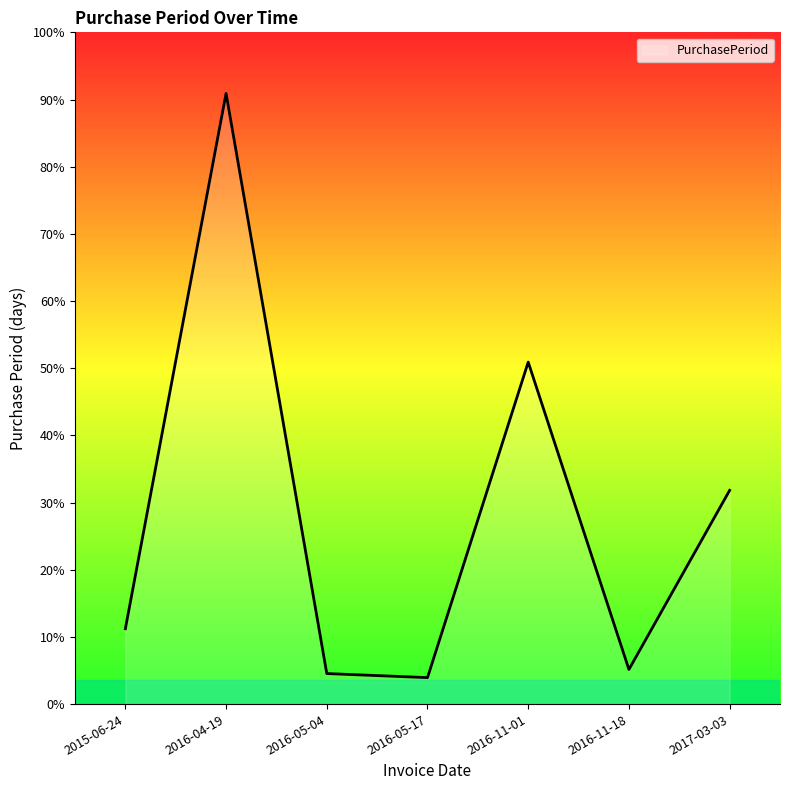

Does the chart display data point markers on the line(s)?

No